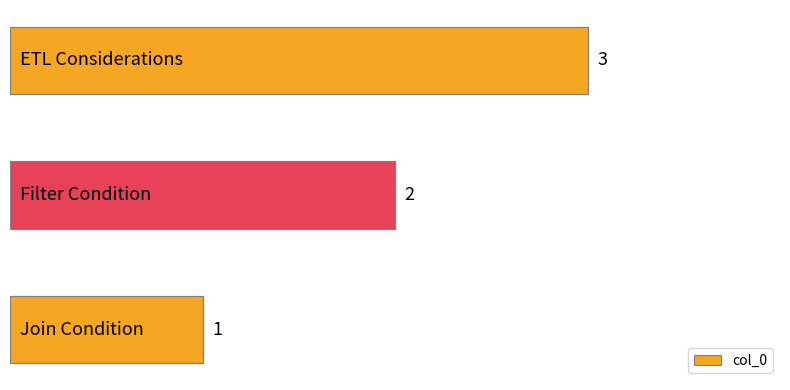

How many values are between 1 and 3?

3